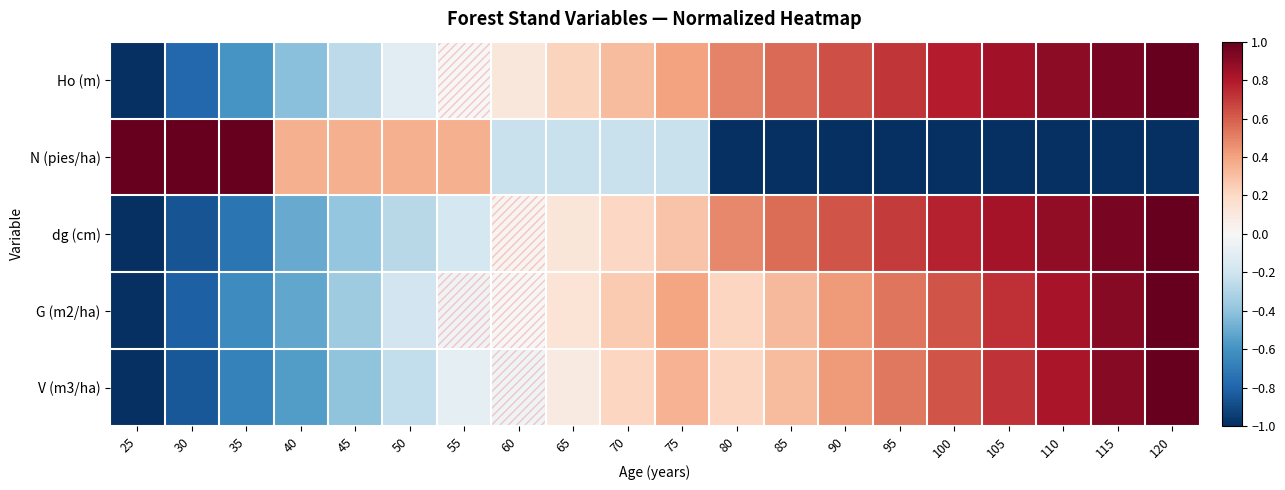

Reading left to right, what are all the values shown in this chart?

Ho (m): 25=-1.0	30=-0.8	35=-0.6	40=-0.4	45=-0.3	50=-0.1	55=0.0	60=0.1	65=0.2	70=0.3	75=0.4	80=0.5	85=0.6	90=0.6	95=0.7	100=0.8	105=0.8	110=0.9	115=0.9	120=1.0
N (pies/ha): 25=1.0	30=1.0	35=1.0	40=0.4	45=0.4	50=0.4	55=0.4	60=-0.2	65=-0.2	70=-0.2	75=-0.2	80=-1.0	85=-1.0	90=-1.0	95=-1.0	100=-1.0	105=-1.0	110=-1.0	115=-1.0	120=-1.0
dg (cm): 25=-1.0	30=-0.9	35=-0.7	40=-0.5	45=-0.4	50=-0.3	55=-0.2	60=0.0	65=0.1	70=0.2	75=0.3	80=0.5	85=0.6	90=0.6	95=0.7	100=0.8	105=0.8	110=0.9	115=0.9	120=1.0
G (m2/ha): 25=-1.0	30=-0.8	35=-0.6	40=-0.5	45=-0.4	50=-0.2	55=-0.0	60=-0.0	65=0.1	70=0.3	75=0.4	80=0.2	85=0.3	90=0.4	95=0.5	100=0.6	105=0.7	110=0.8	115=0.9	120=1.0
V (m3/ha): 25=-1.0	30=-0.9	35=-0.7	40=-0.6	45=-0.4	50=-0.2	55=-0.1	60=-0.0	65=0.1	70=0.2	75=0.3	80=0.2	85=0.3	90=0.4	95=0.5	100=0.6	105=0.7	110=0.8	115=0.9	120=1.0